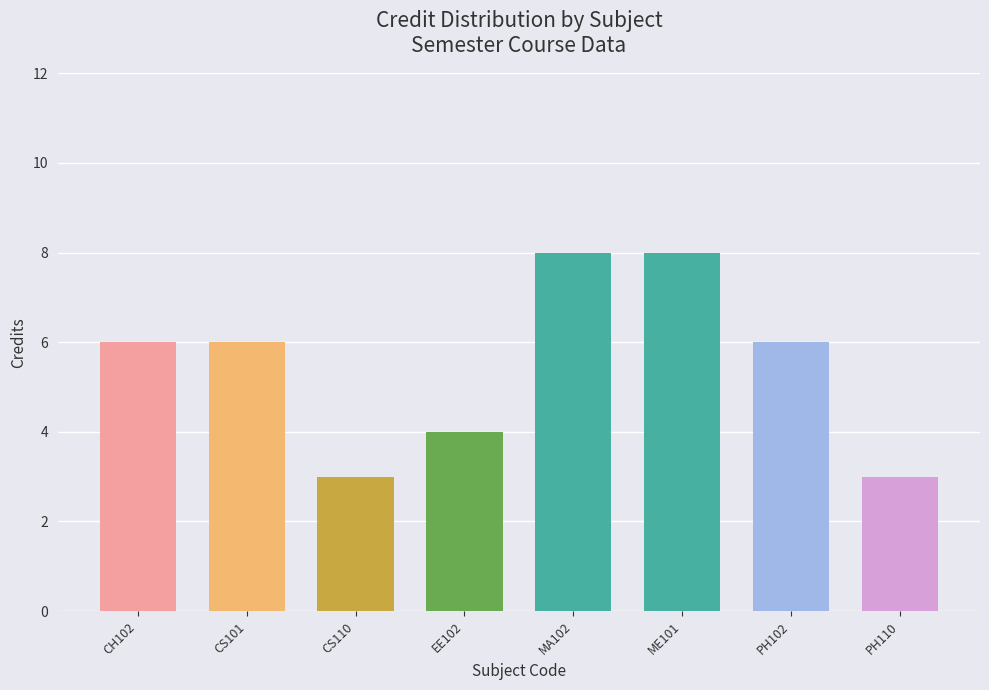

Reading right to left, list all the values displayed in this chart.

3	6	8	8	4	3	6	6